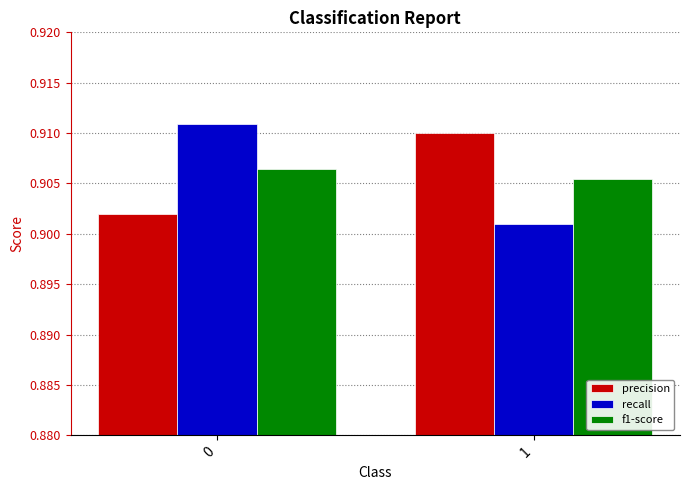

Rank the series at 1 from highest to lowest value.

precision, f1-score, recall